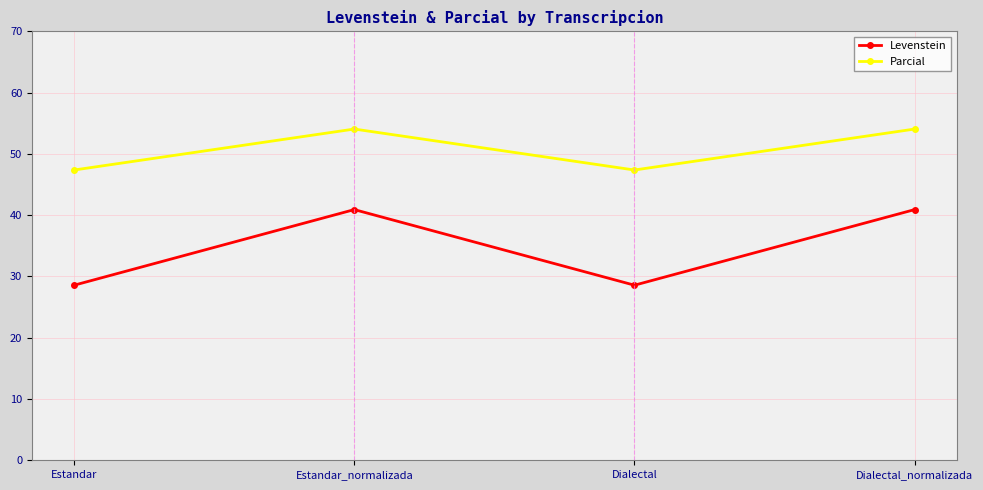

What is the total value across all series at Dialectal_normalizada?

95.0